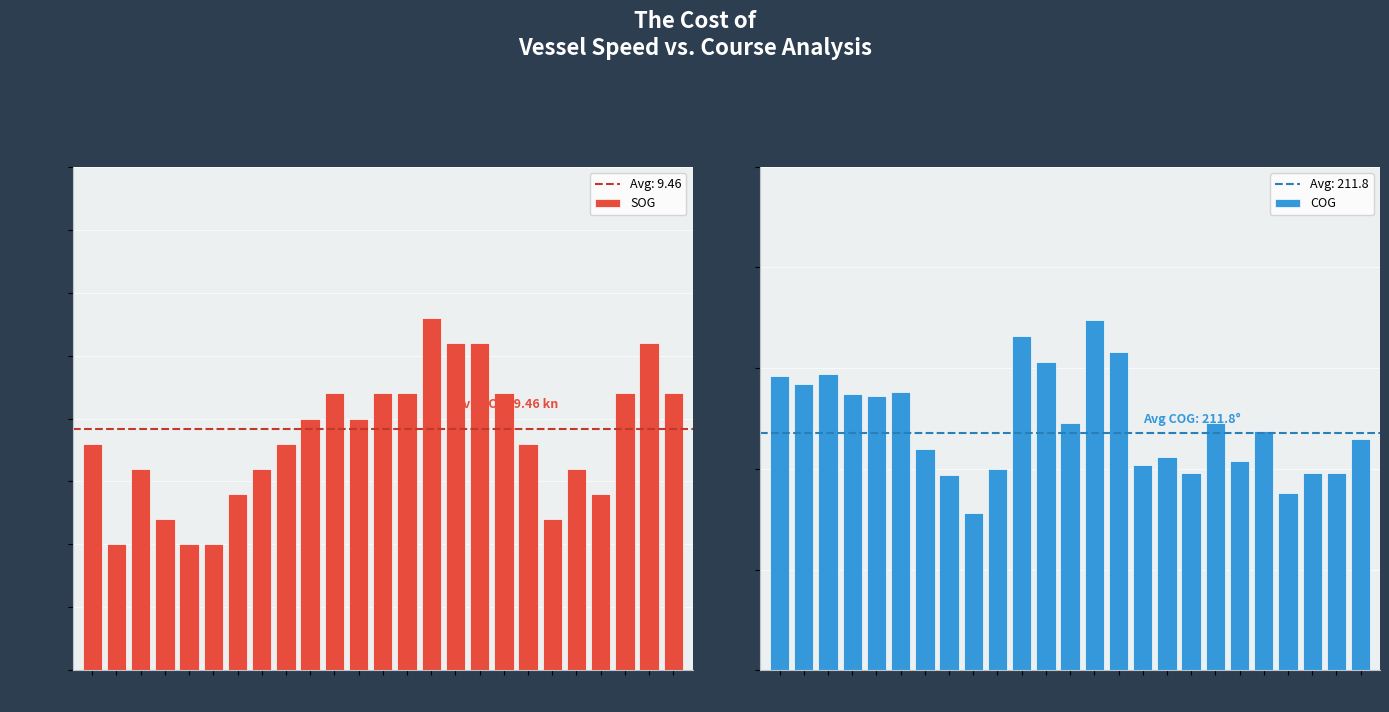

Count the number of data series in this chart.

2